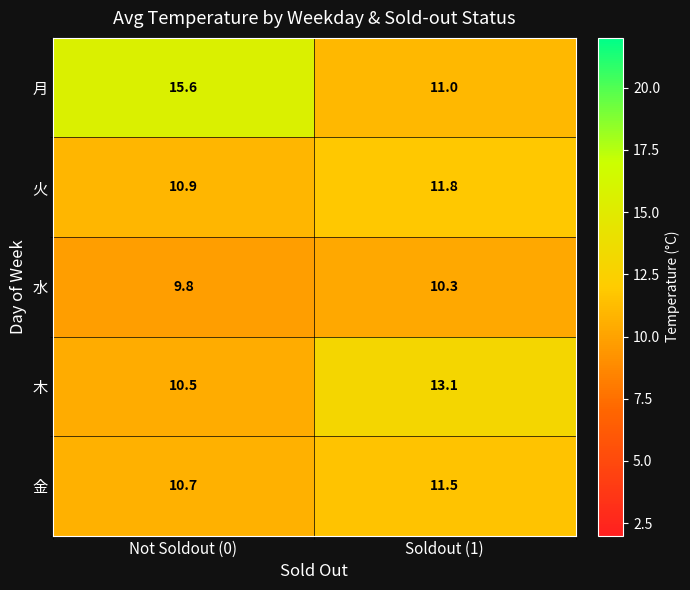

At Not Soldout (0), list the series in order from smallest to largest.

水, 木, 金, 火, 月